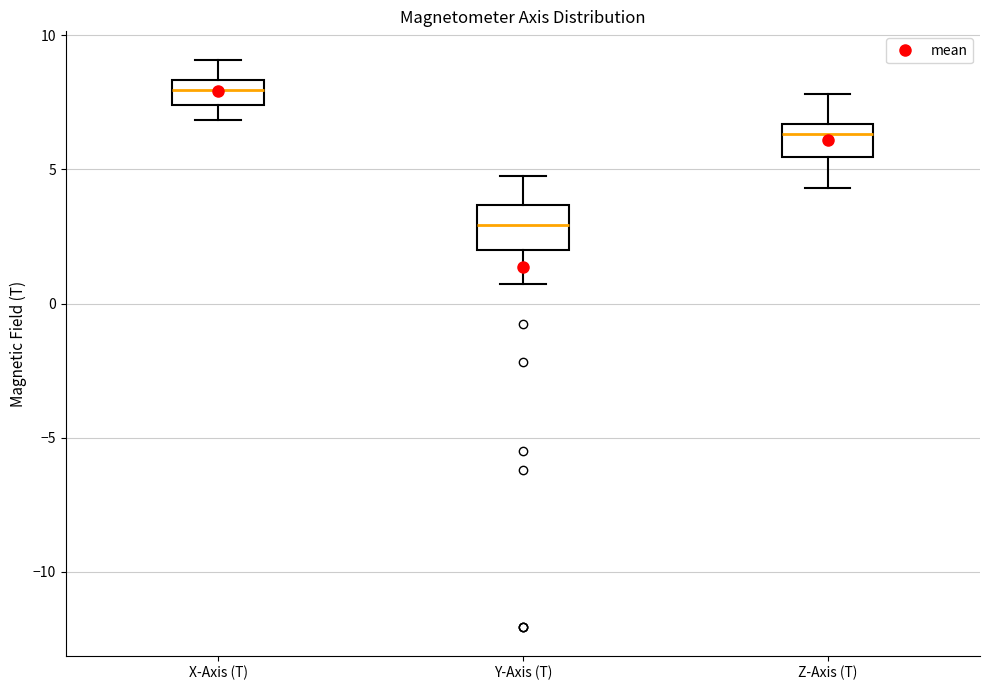

Where does the lower whisker of the box for Y-Axis (T) end on the y-axis? The values are not printed on the chart, so give them approximately, as read against the axis.

0.5